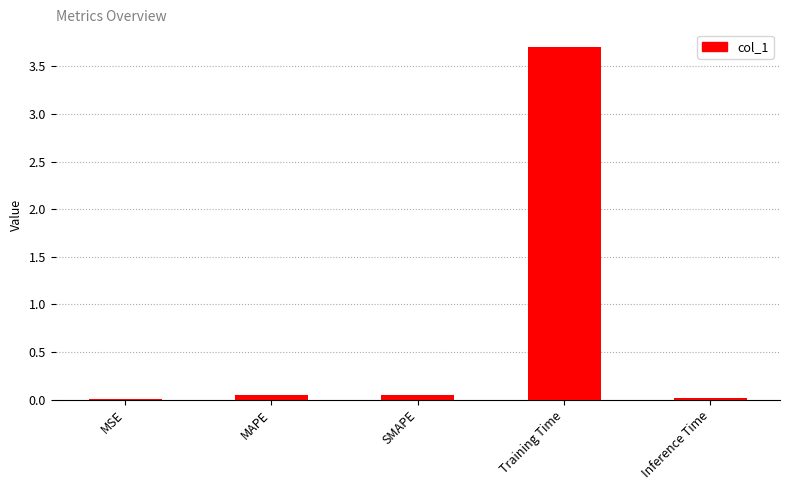

True or false: the data shows 0.0 at MSE.

True